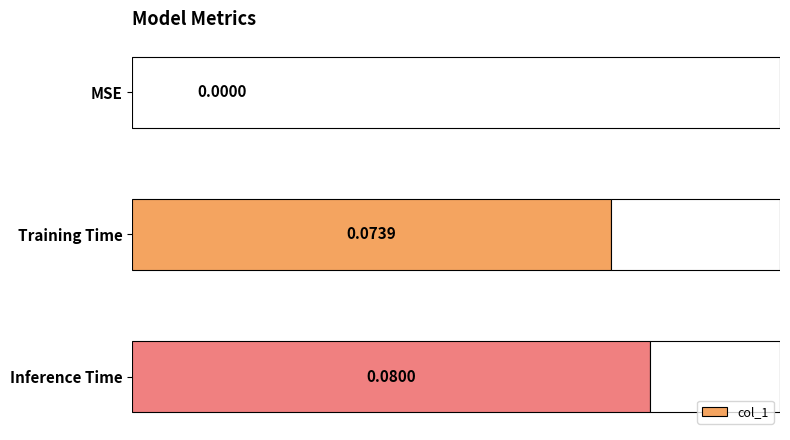

Which label corresponds to the largest value in the chart?

Inference Time